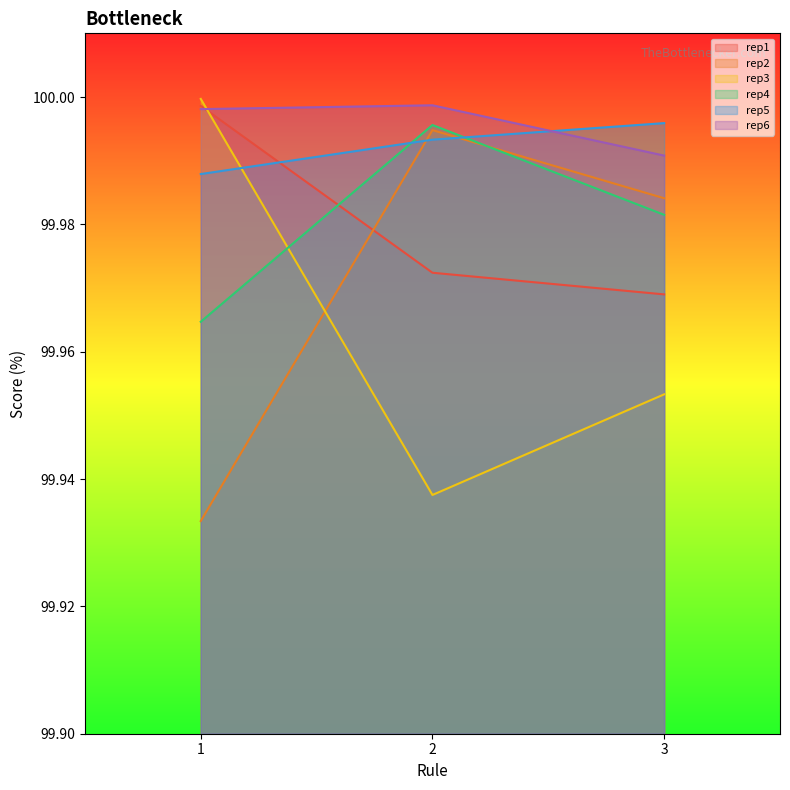

What are all the series names shown in the legend?

rep1, rep2, rep3, rep4, rep5, rep6